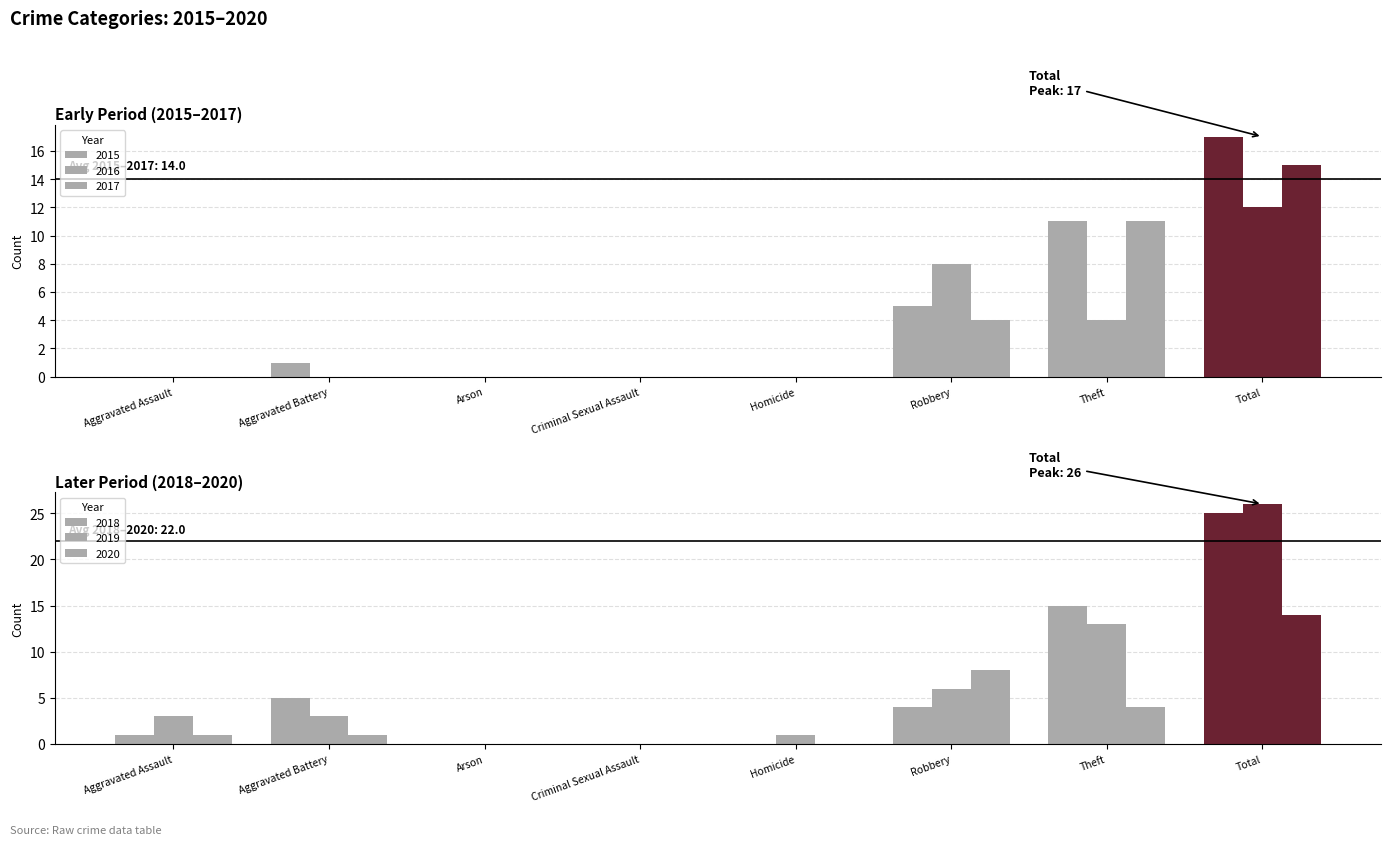

Reading left to right, list all the values displayed in this chart.

2015: 0	1	0	0	0	5	11	17
2016: 0	0	0	0	0	8	4	12
2017: 0	0	0	0	0	4	11	15
2018: 1	5	0	0	0	4	15	25
2019: 3	3	0	0	1	6	13	26
2020: 1	1	0	0	0	8	4	14